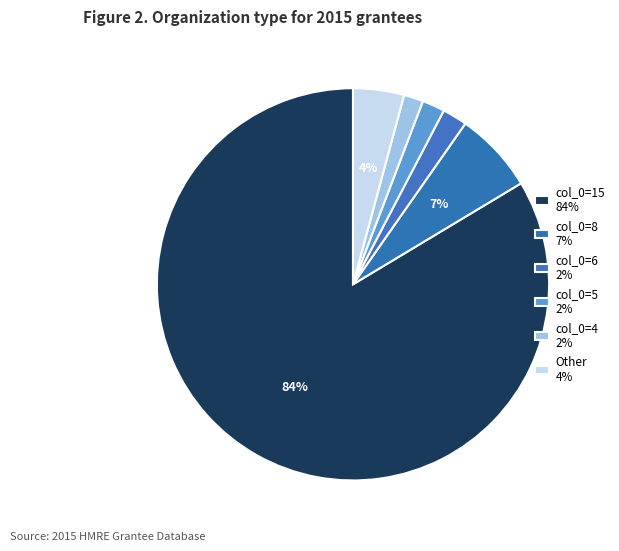

Count the number of slices in the pie.

6